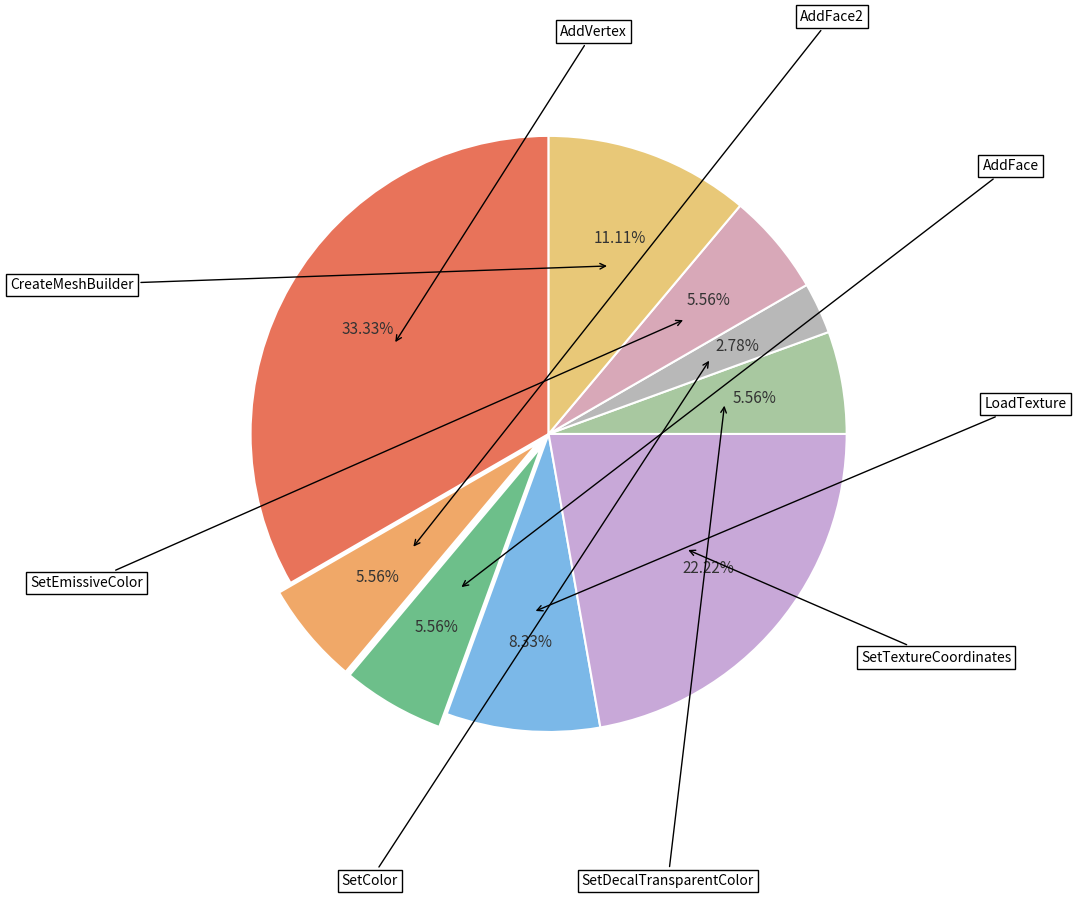

What percentage is NOT represented by AddFace2?

94.4%